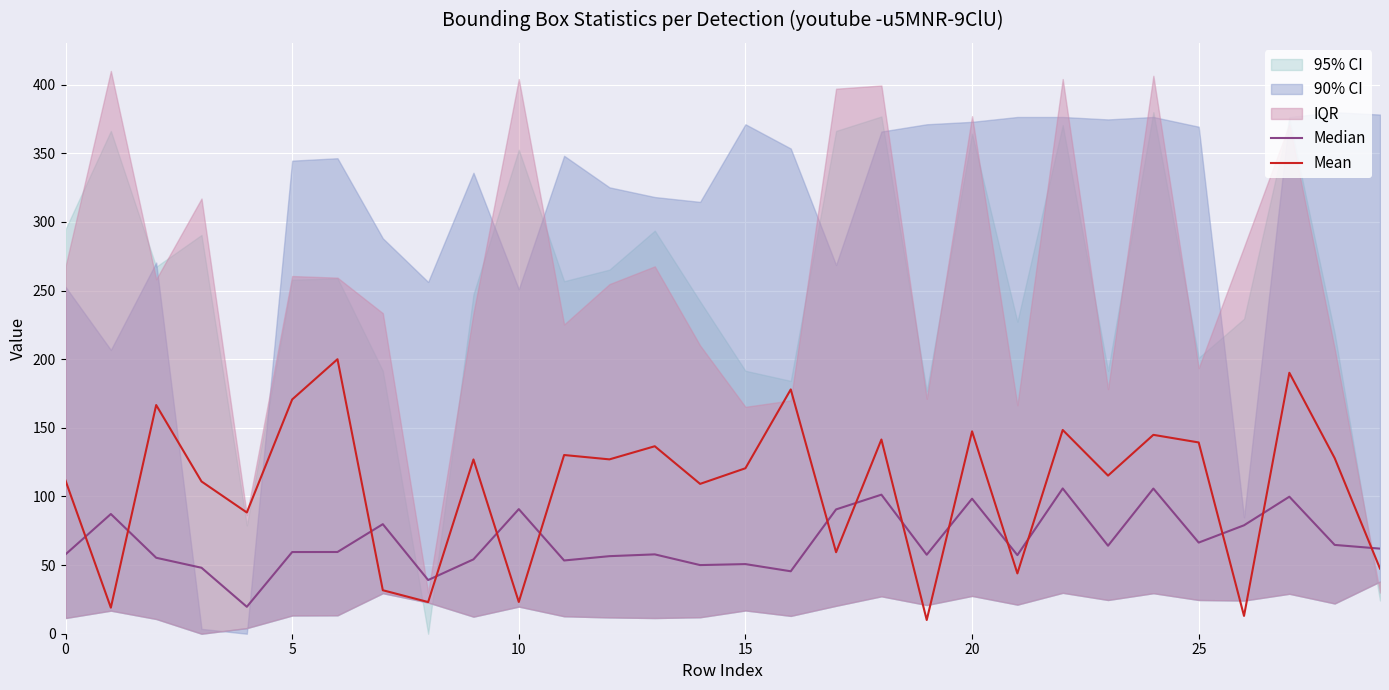

Reading right to left, extract all data points from this chart.

Median: 62.0	64.7	99.8	79.0	66.4	105.8	64.1	105.8	57.3	98.4	57.5	101.3	90.6	45.5	50.7	50.0	57.8	56.5	53.4	90.8	54.2	39.1	79.8	59.5	59.5	19.6	48.1	55.3	87.2	57.8
Mean: 47.5	127.9	190.1	13.0	139.4	144.9	115.2	148.4	43.9	147.5	10.0	141.5	59.4	178.0	120.6	109.2	136.6	127.0	130.2	23.1	127.0	23.1	31.7	200.0	170.7	88.3	110.9	166.6	19.0	111.6